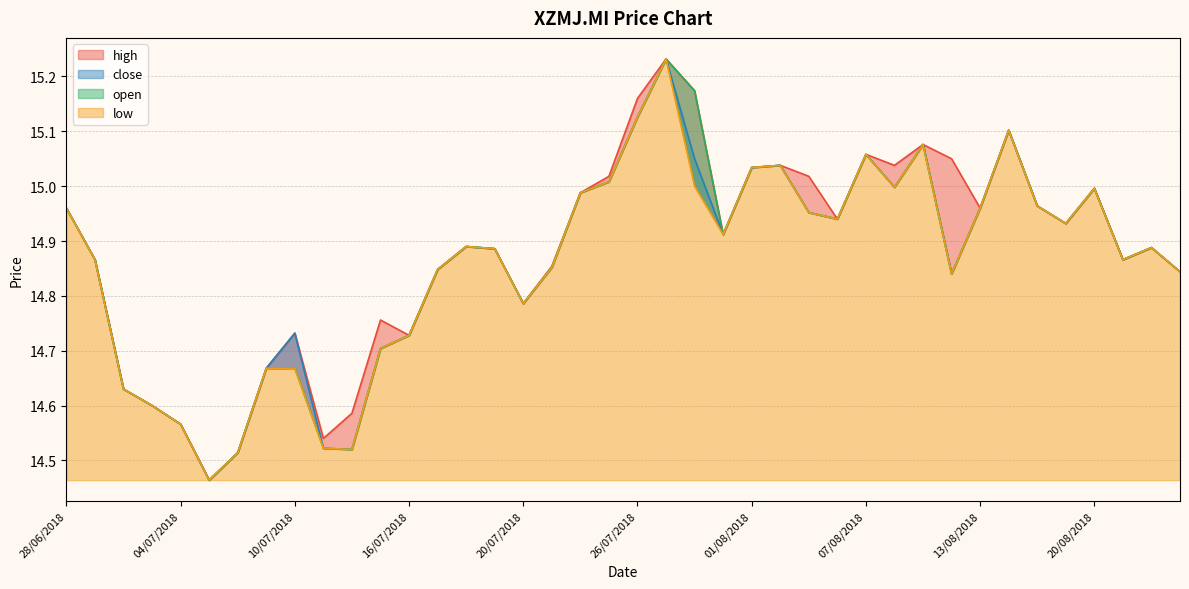

True or false: open and close cross at least once.

False